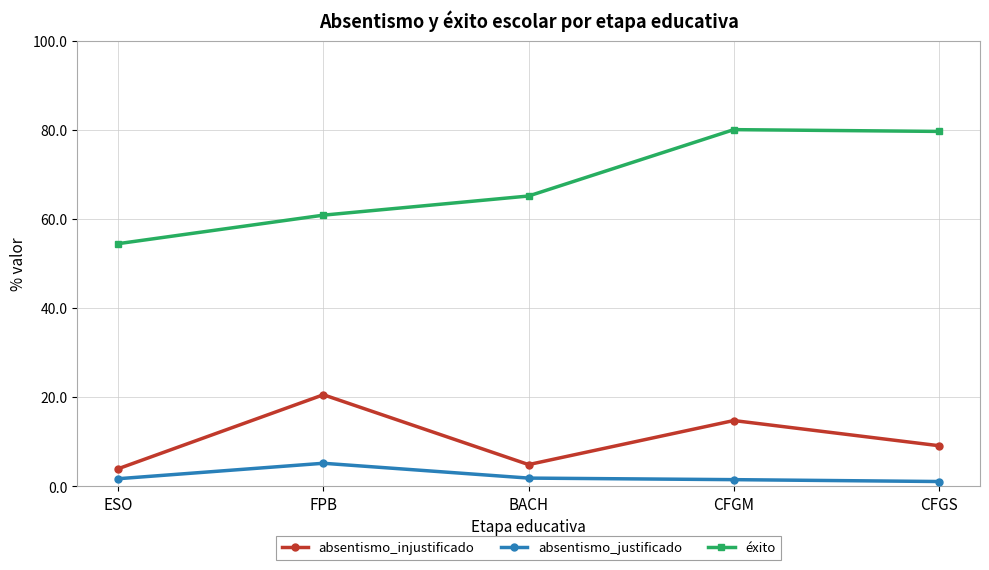

What is the difference between the maximum and minimum values in the éxito series?

25.6